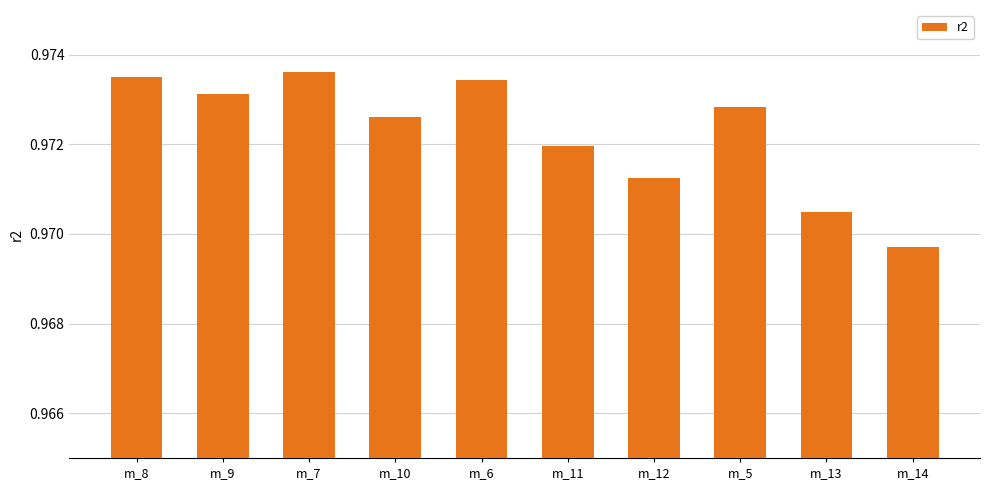

What is the sum of the values at m_11 and m_5?

1.9